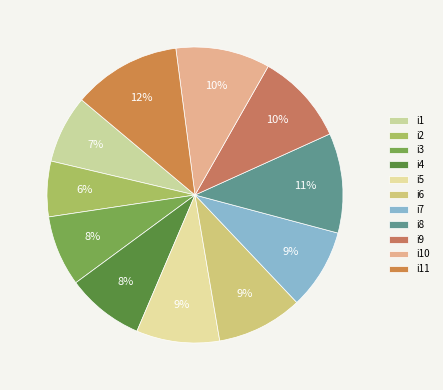

Do i4 and i8 together represent more than half of the pie?

No